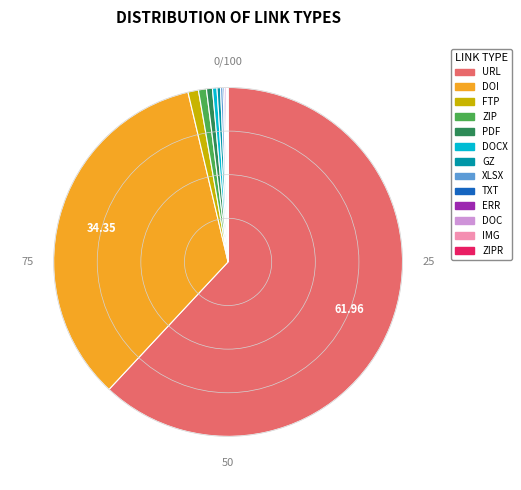

Is there a majority slice in this chart?

Yes